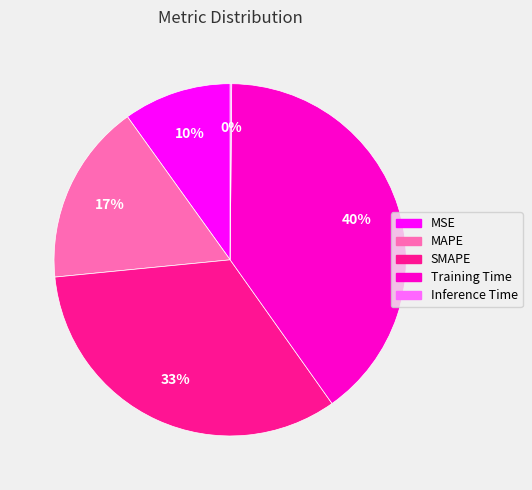

Which category has the biggest portion of the pie?

Training Time